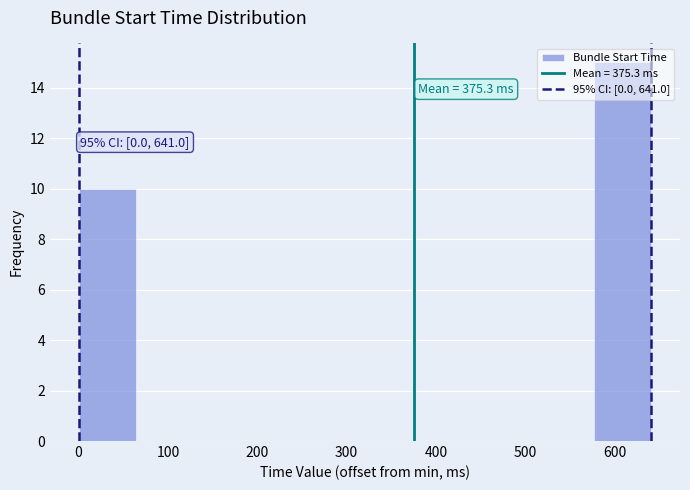

Over which range of the x-axis is the bar tallest?

580 to 640